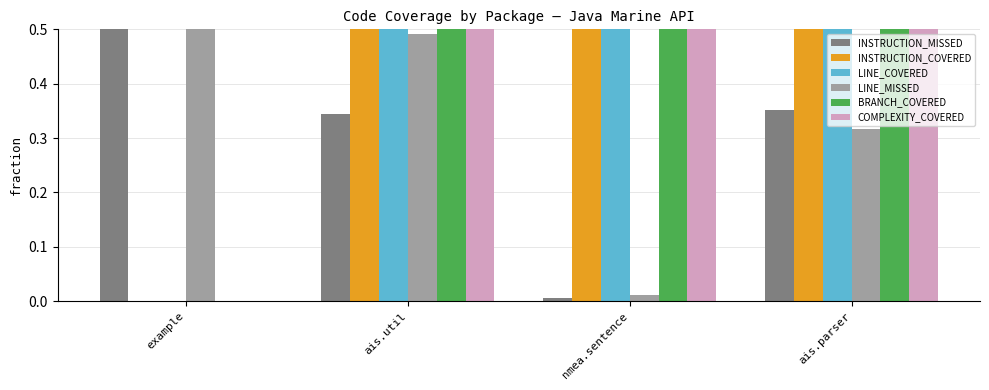

At how many categories does at least one series exceed 0?

4